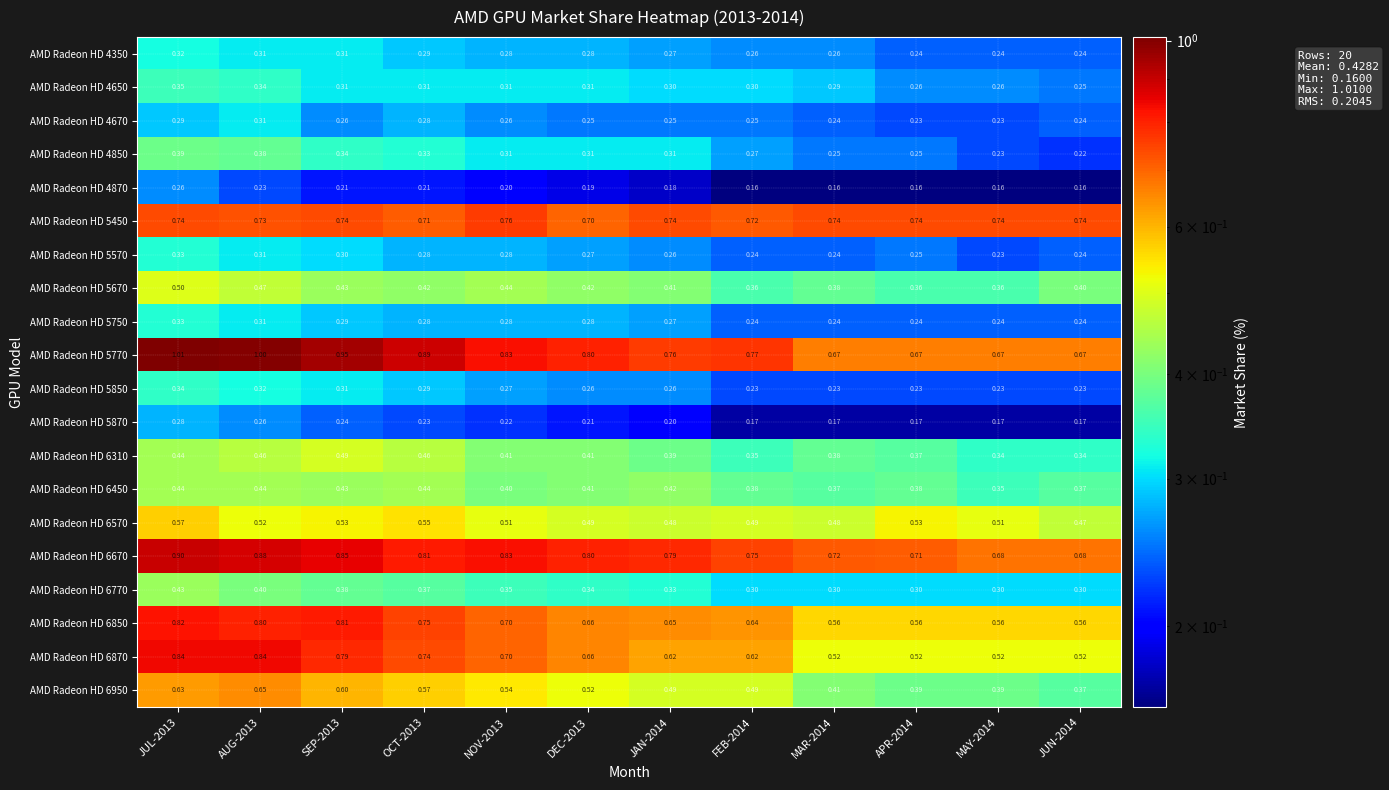

Is the value of AMD Radeon HD 5850 at MAR-2014 greater than the value of AMD Radeon HD 6310 at NOV-2013?

No